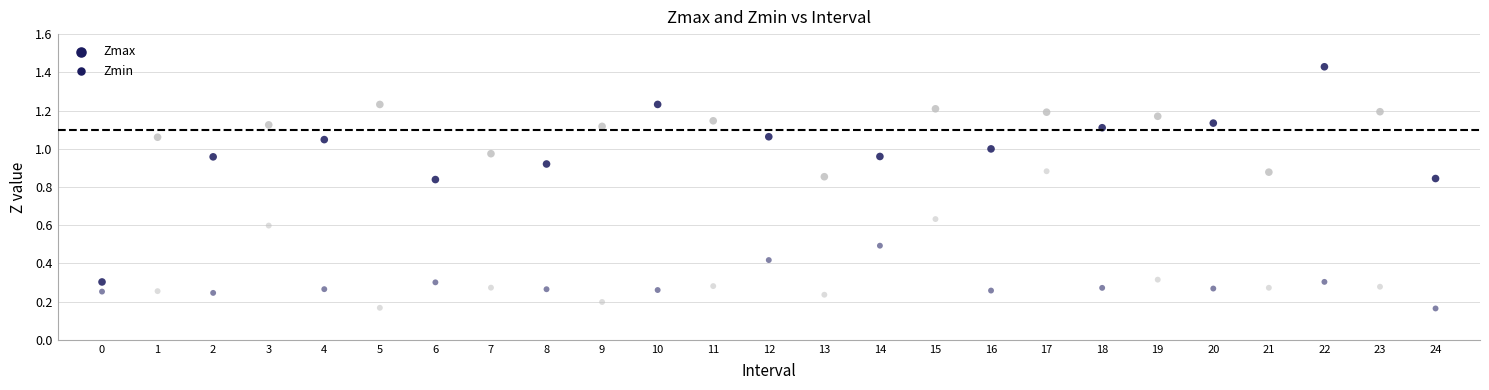

How many data points are displayed?

50